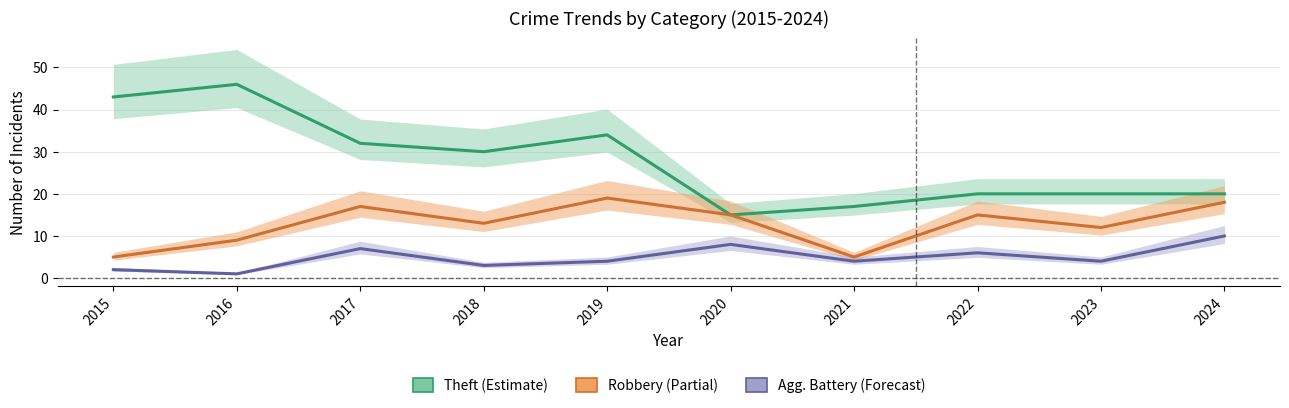

What is the total value across all series at 2023?

36